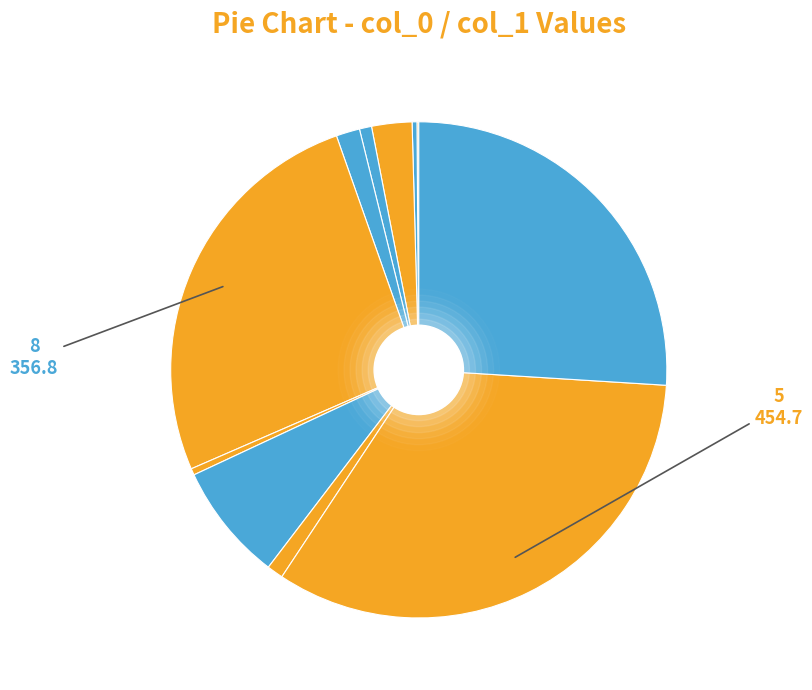

To the nearest percent, what is the difference between the 11 and 2 slice percentages?

1%